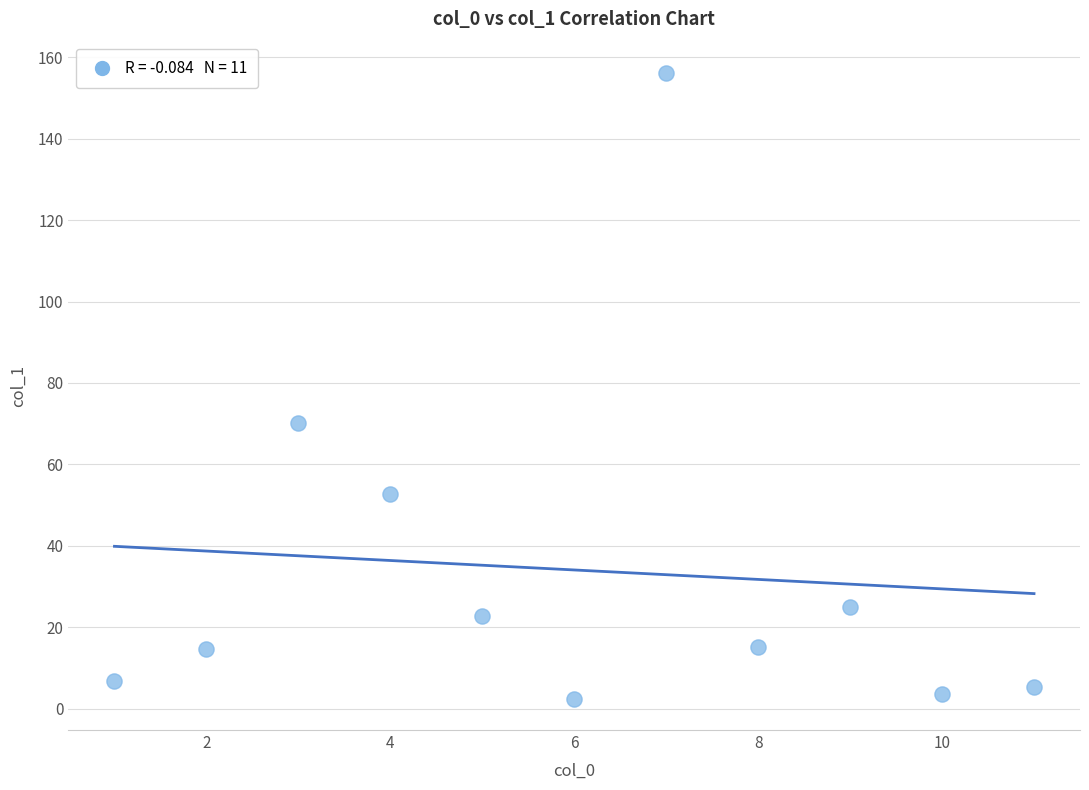

What Y value in the scatter plot is closest to 79?

70.1